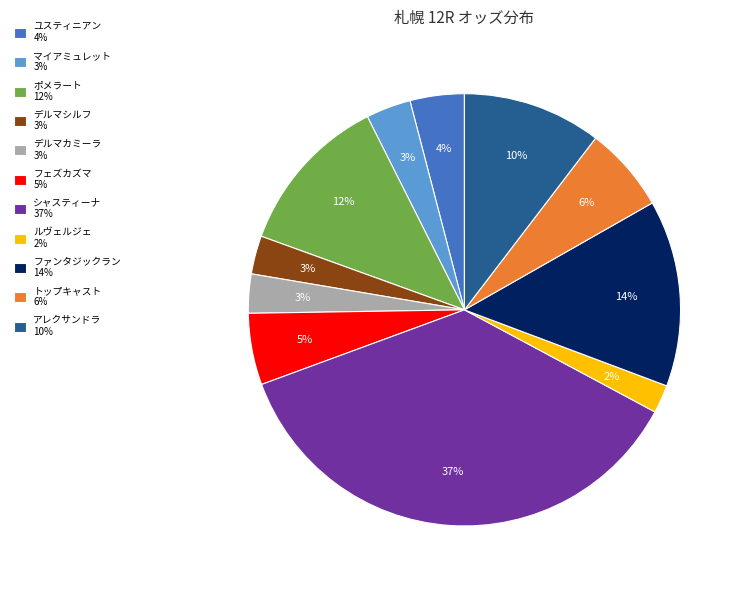

What percentage is the マイアミュレット slice, to the nearest percent?

3%